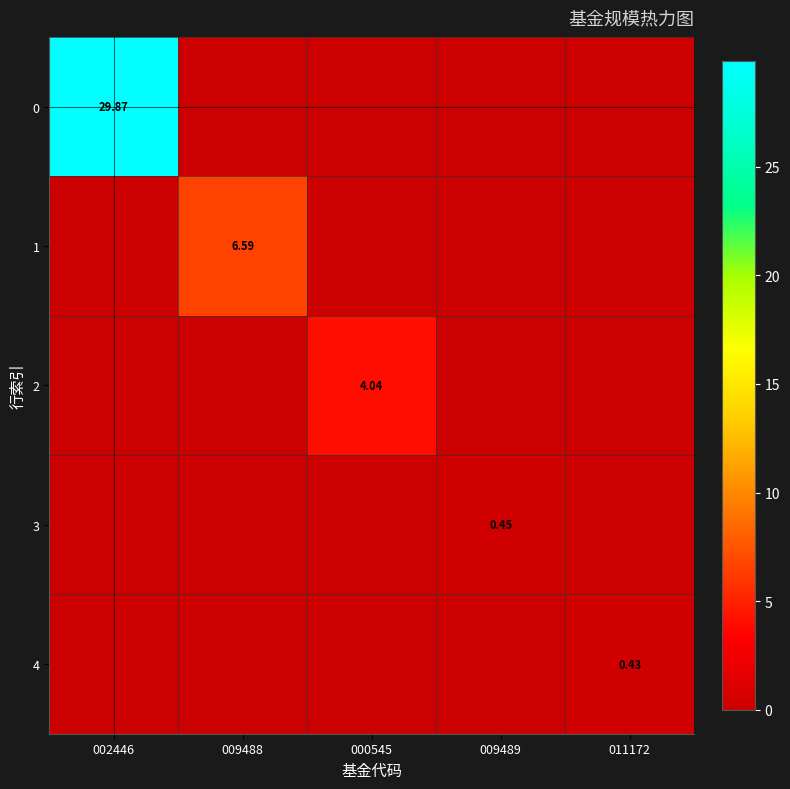

What is the difference between the maximum and minimum values in the 1 series?

6.6